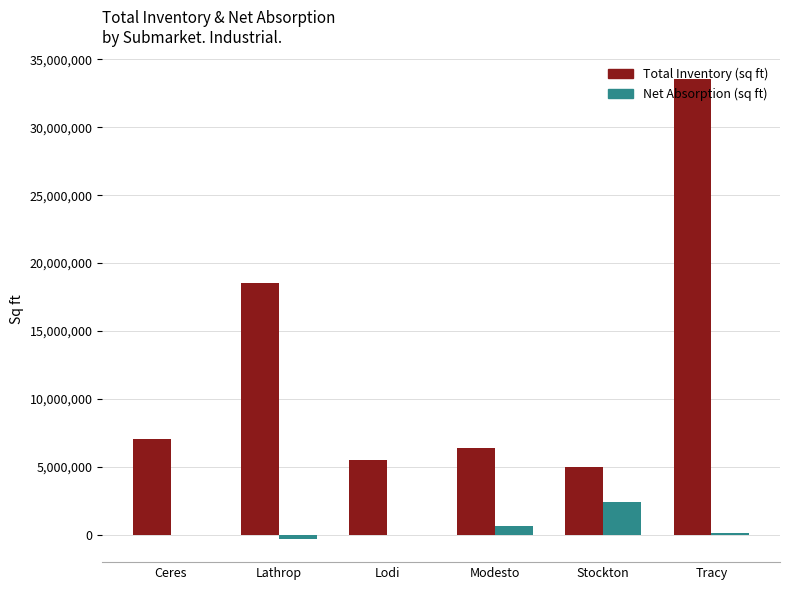

The Total Inventory (sq ft) series shows 2873243 at Modesto. True or false?

False